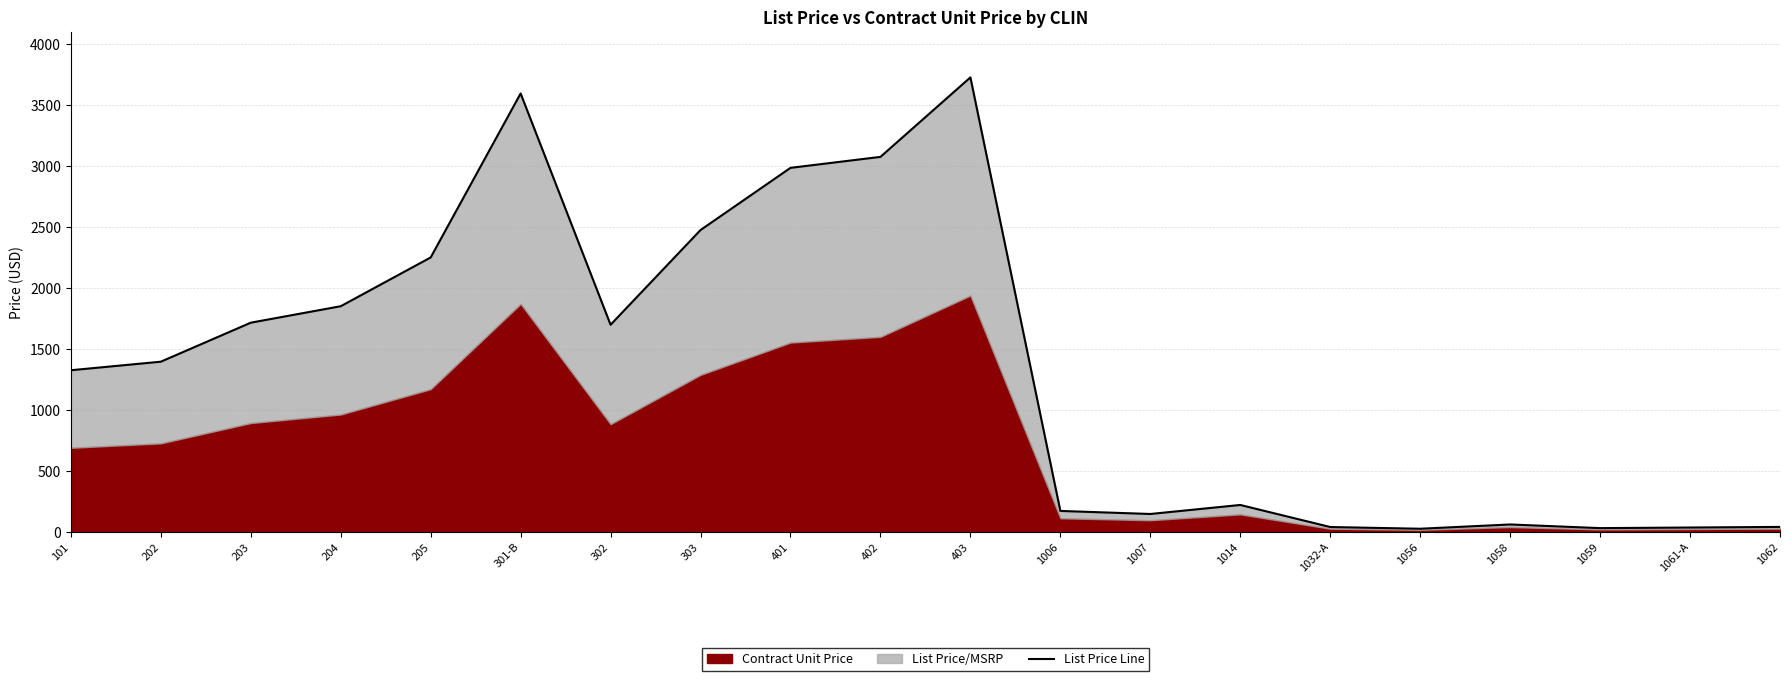

What is the label of the 20th point from the right?

101